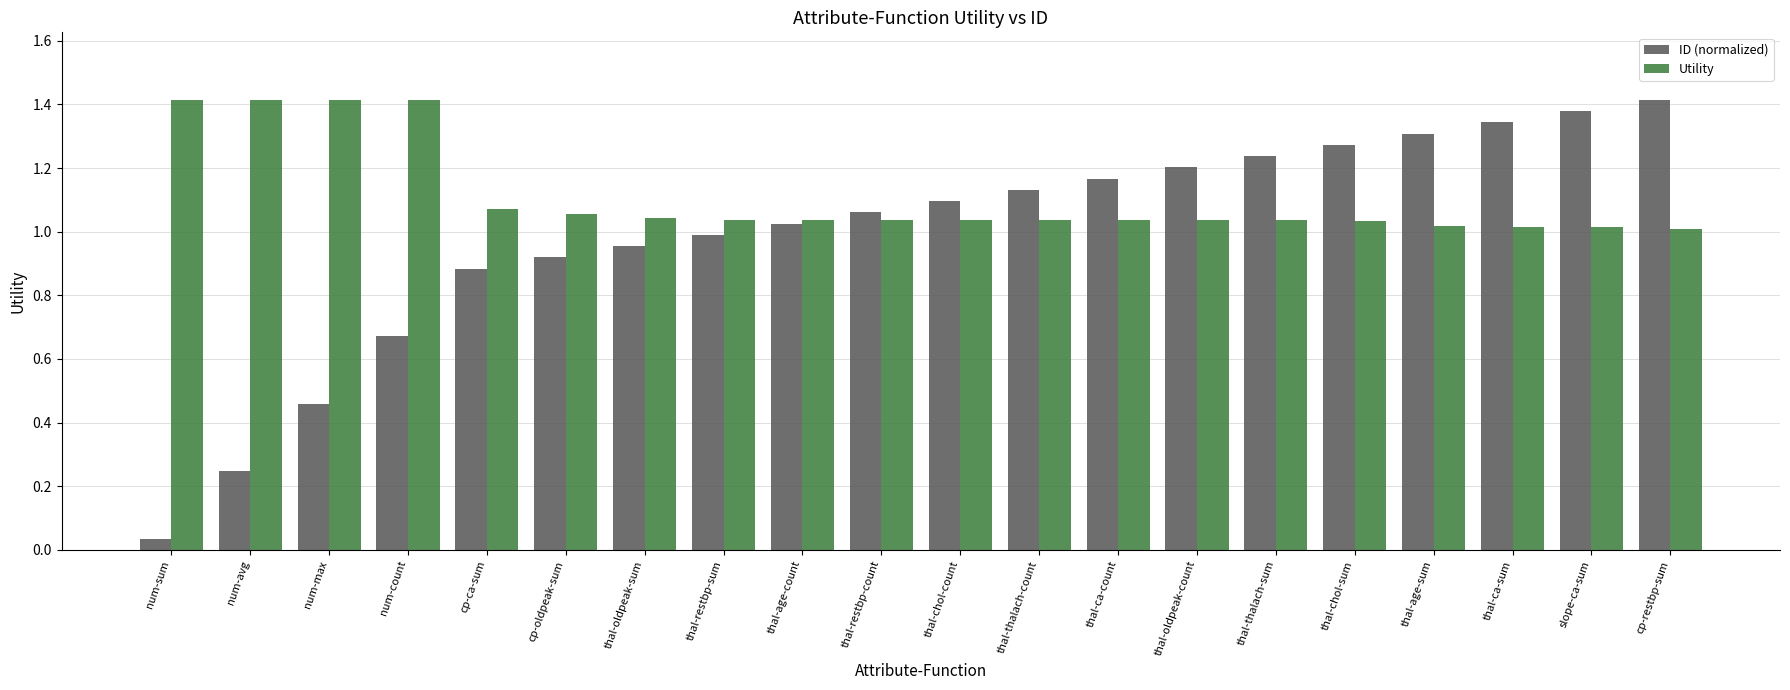

Which series has the largest total across all categories?

Utility